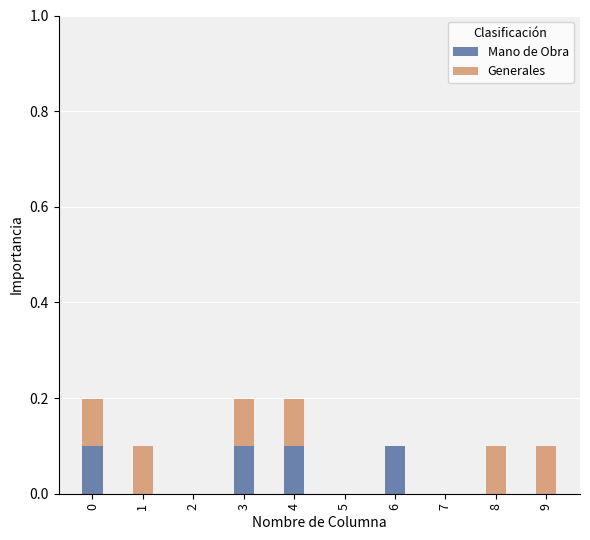

The value of Mano de Obra at 2 is 0.1. True or false?

False